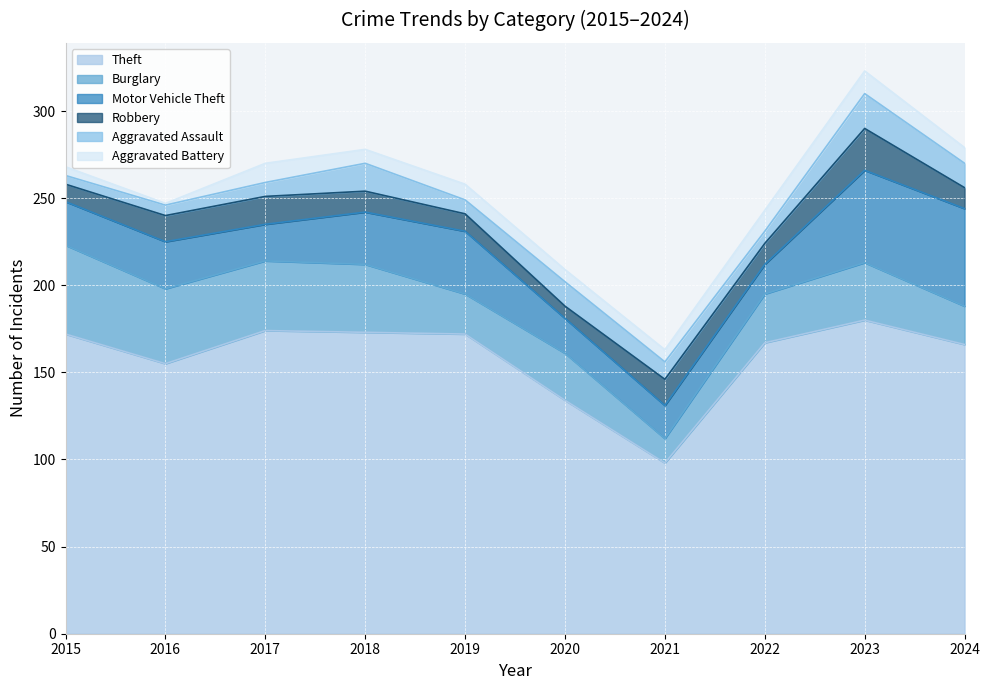

Which series has the largest total across all categories?

Theft